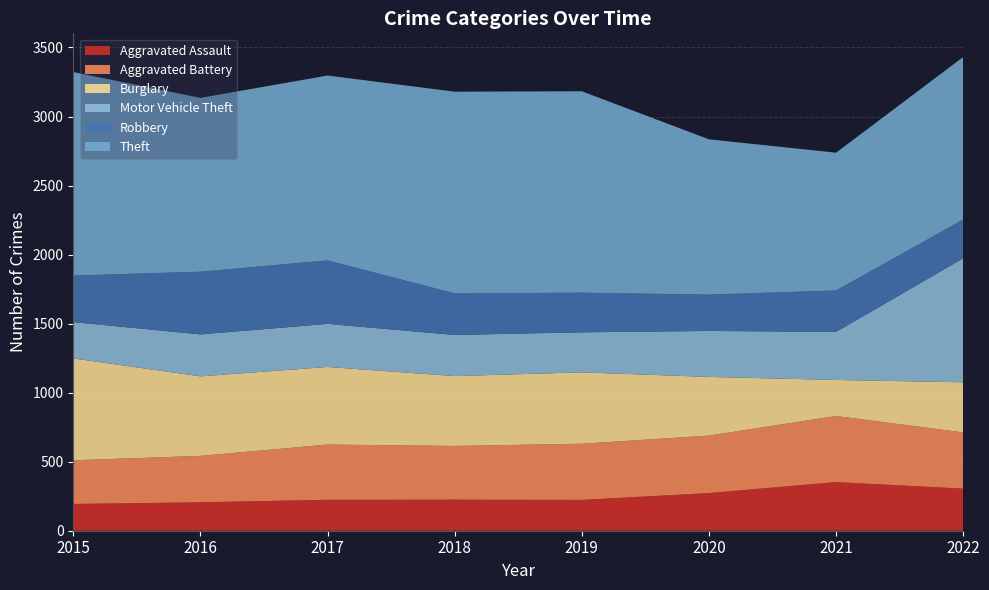

Reading left to right, what are all the values shown in this chart?

Aggravated Assault: 194	206	224	225	223	273	352	305
Aggravated Battery: 316	336	400	389	407	416	479	407
Burglary: 738	576	562	506	517	425	261	363
Motor Vehicle Theft: 263	304	312	298	290	333	348	898
Robbery: 337	454	460	301	287	263	300	281
Theft: 1474	1259	1339	1461	1459	1125	998	1177